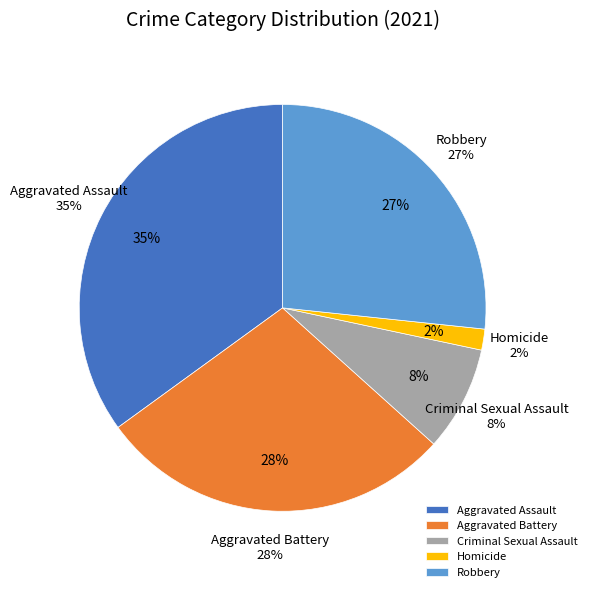

Combined, do Robbery and Homicide account for over 50%?

No